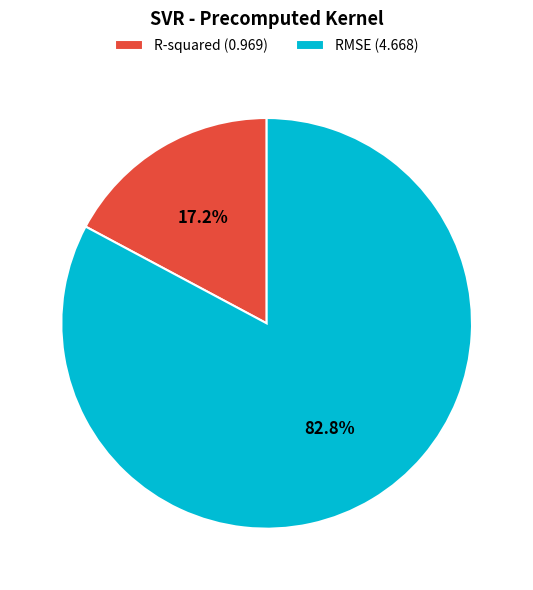

What percentage is NOT represented by R-squared?

82.8%